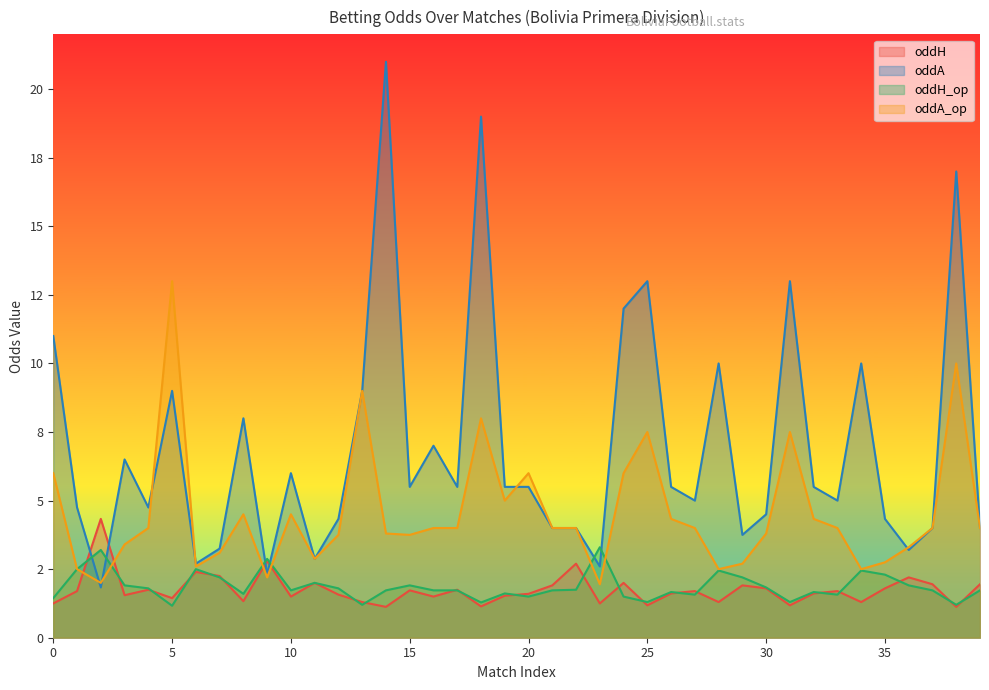

What is the maximum value for oddA_op?

13.0